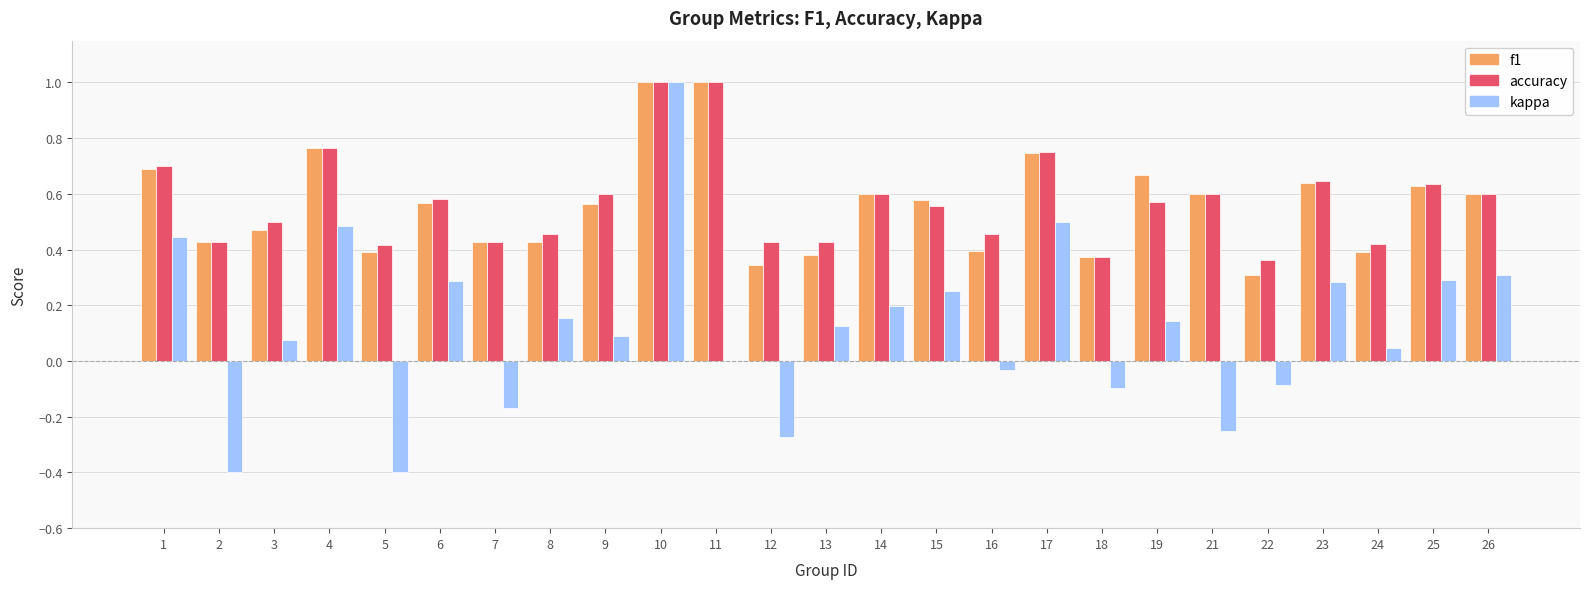

Which series has the widest spread of values?

kappa